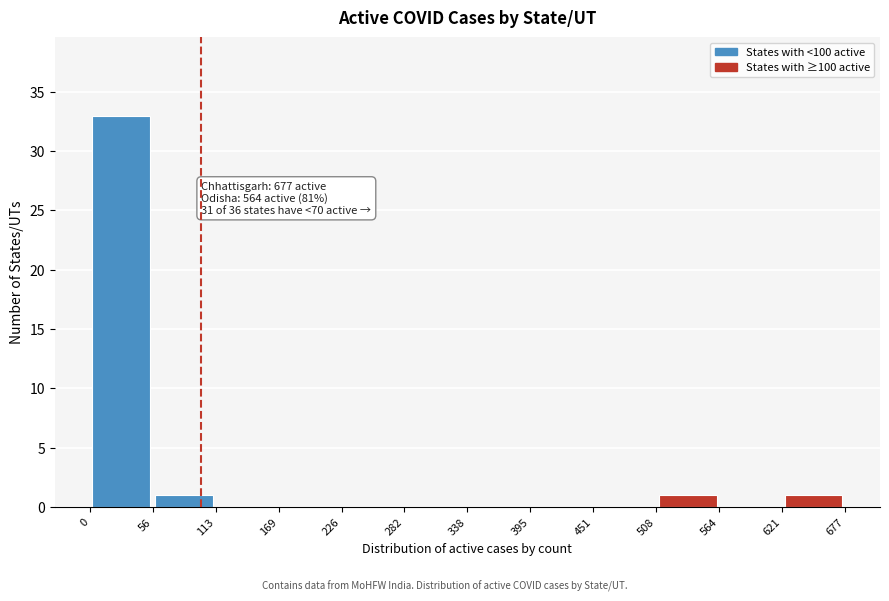

Which range on the x-axis has the tallest bar?

0 to 56